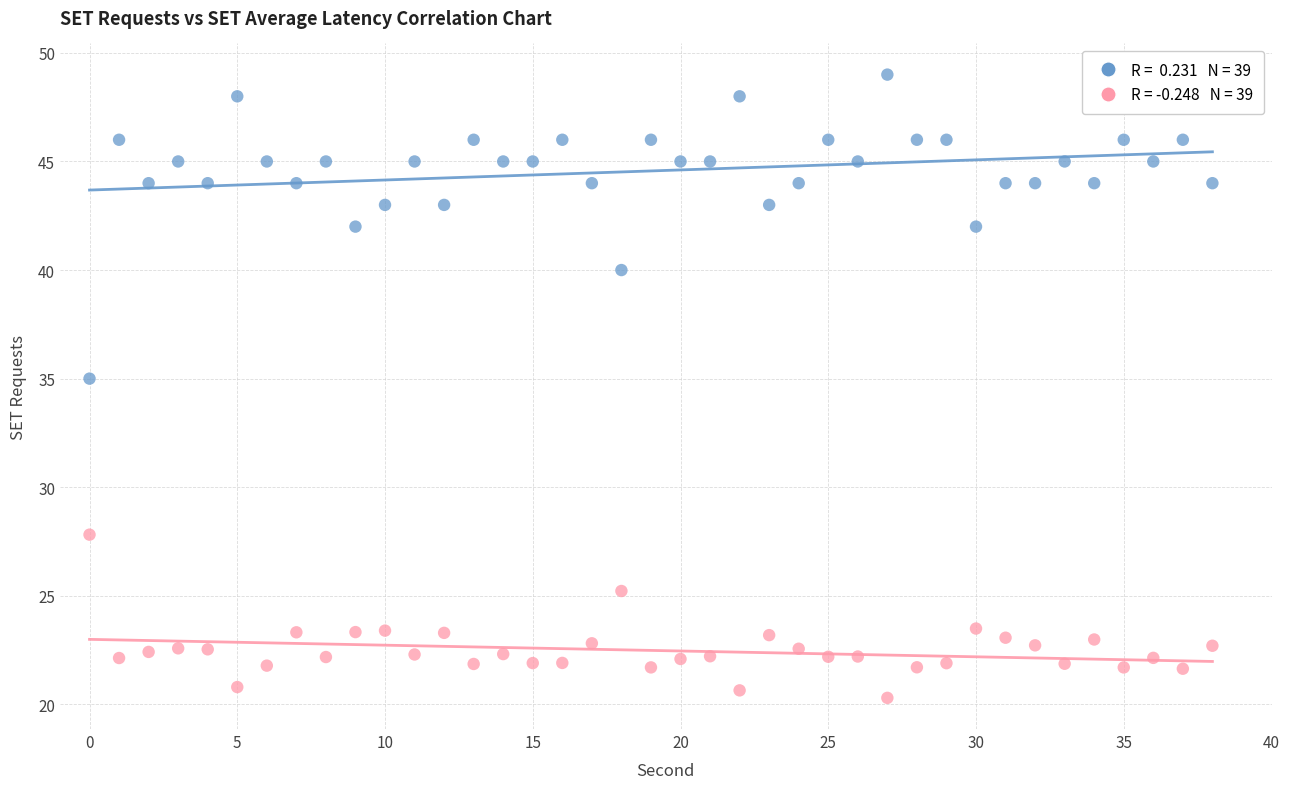

Across all series, what Y value is closest to 34?

35.0